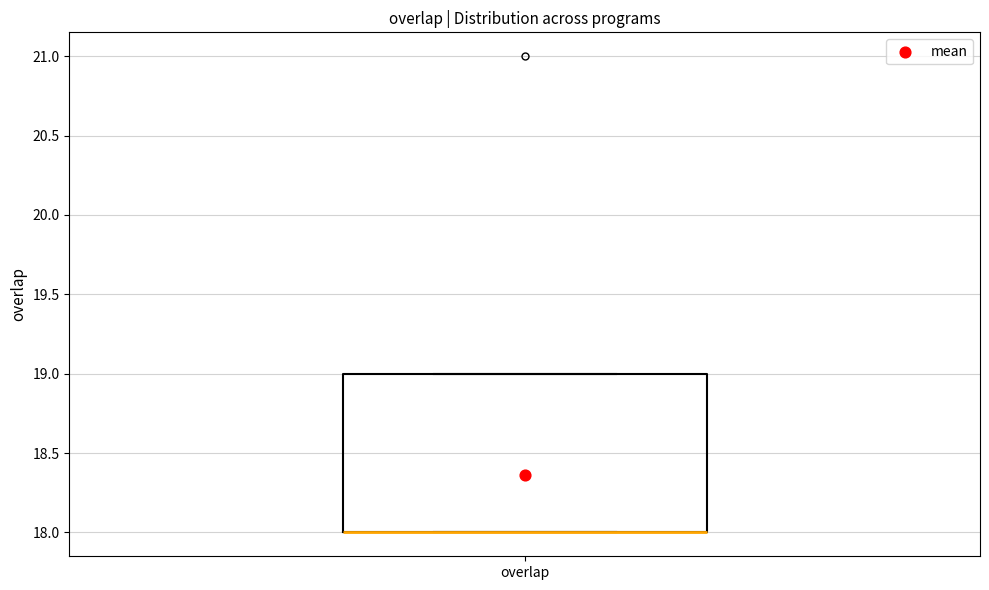

Read this box plot against the y-axis: the position of the median line, the range covered by the box, and the ends of both whiskers. The values are not printed on the chart, so give them approximately, as read against the axis.

median 18 (drawn on the box's lower edge), box 18 to 19, whiskers 18 to 19